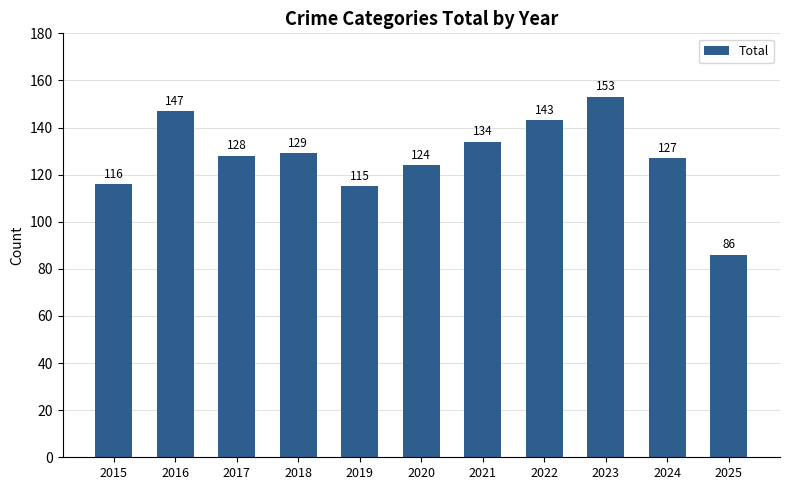

What is the value of the 10th bar from the left?

127